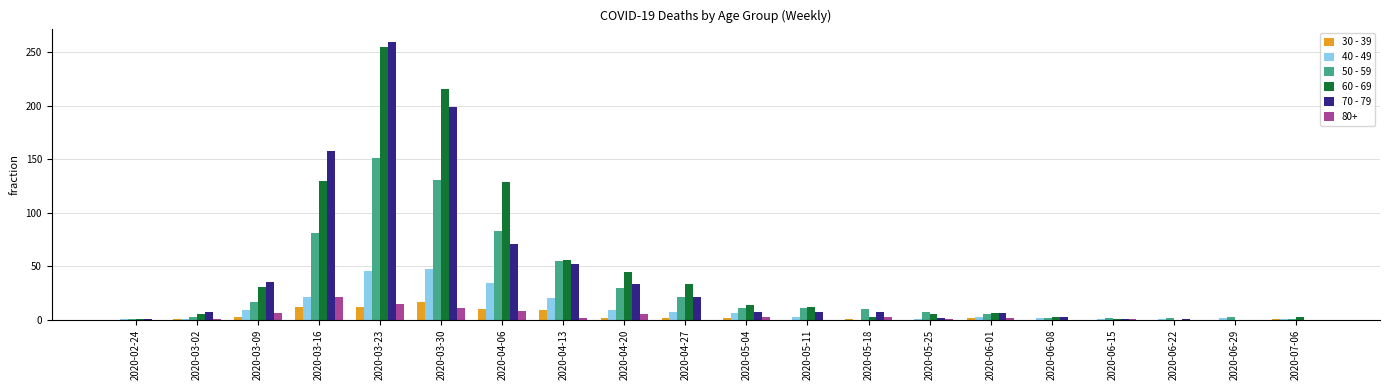

True or false: 70 - 79 has a value of 7 at 2020-03-02.

True